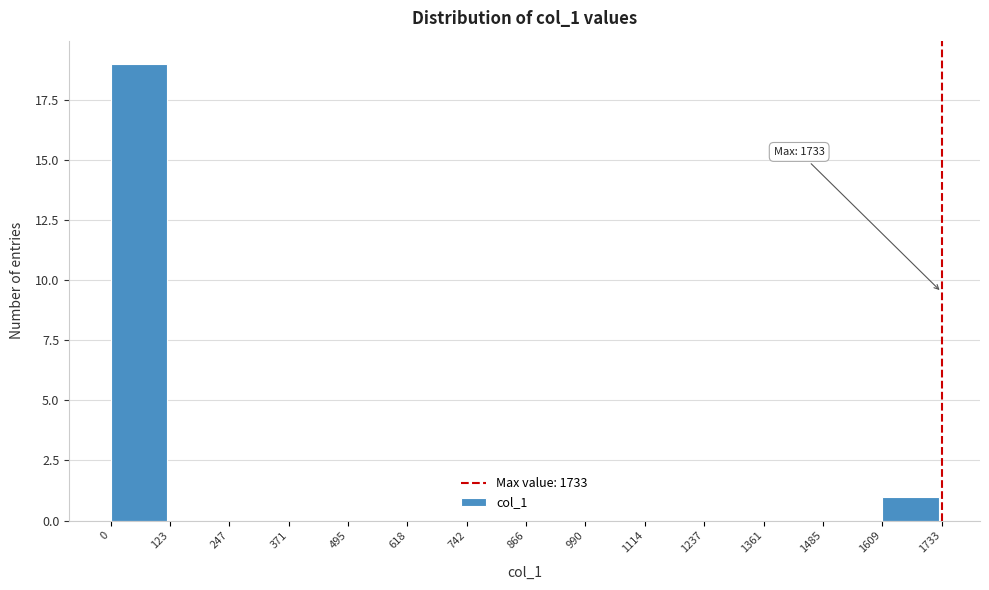

Over which range of the x-axis is the bar tallest?

0 to 123